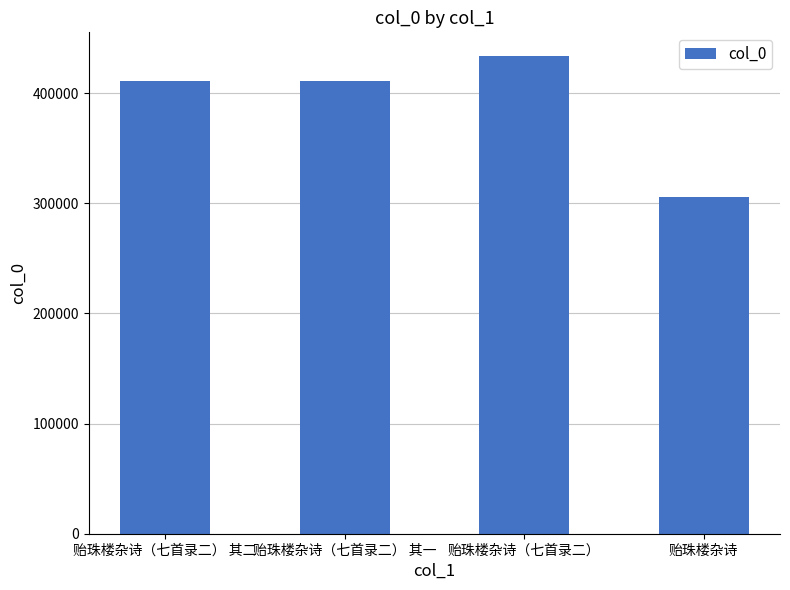

What is the label of the 1st bar from the left?

贻珠楼杂诗（七首录二） 其二